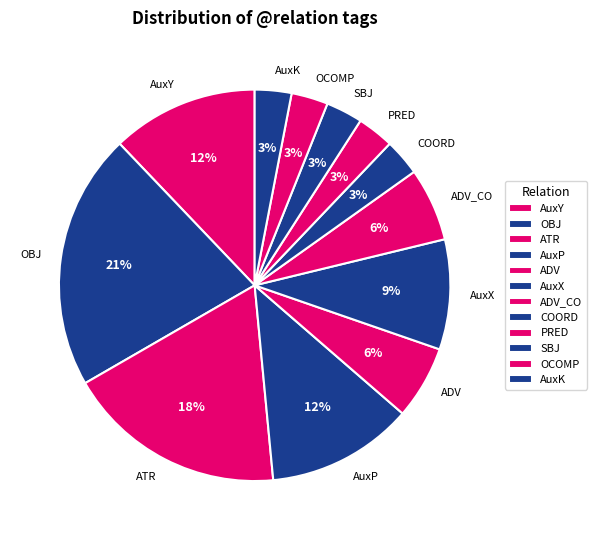

Which category has the biggest portion of the pie?

OBJ